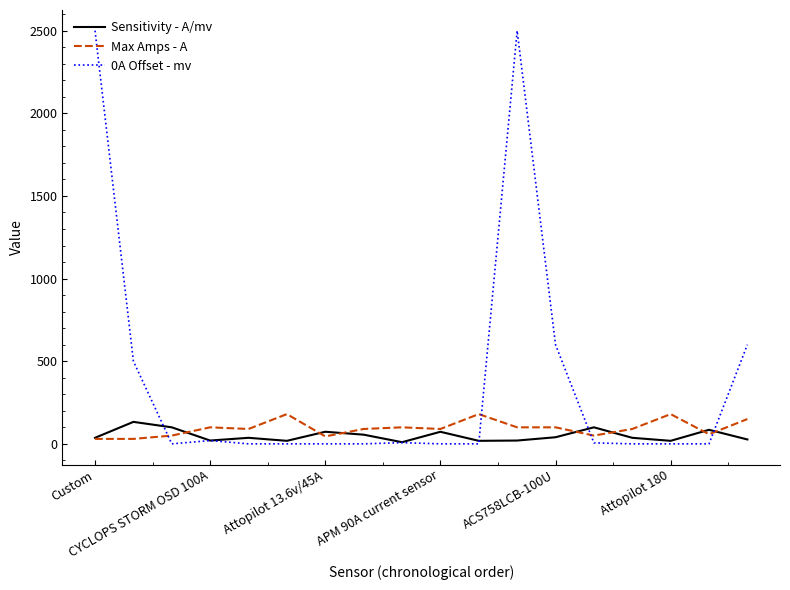

Which series has the widest spread of values?

0A Offset - mv